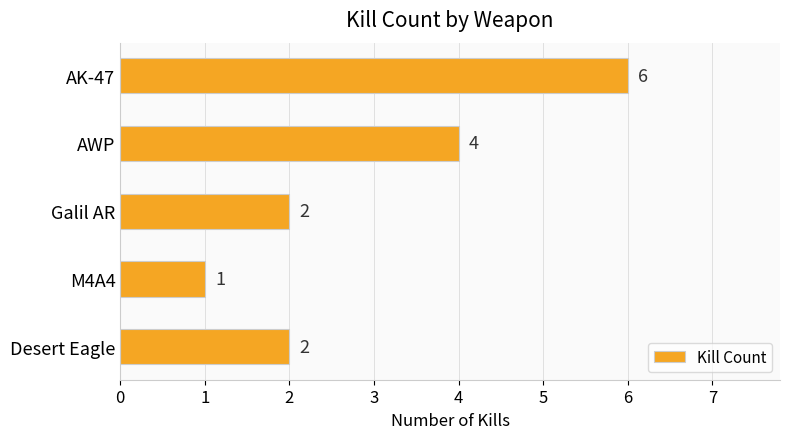

Between Desert Eagle and M4A4, which is larger?

Desert Eagle